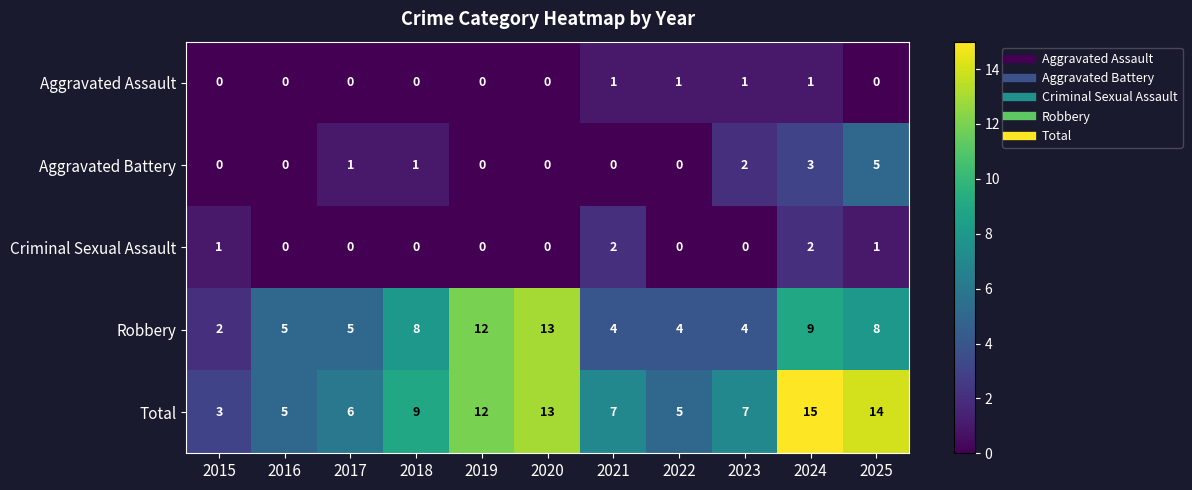

How many series are shown in this chart?

5